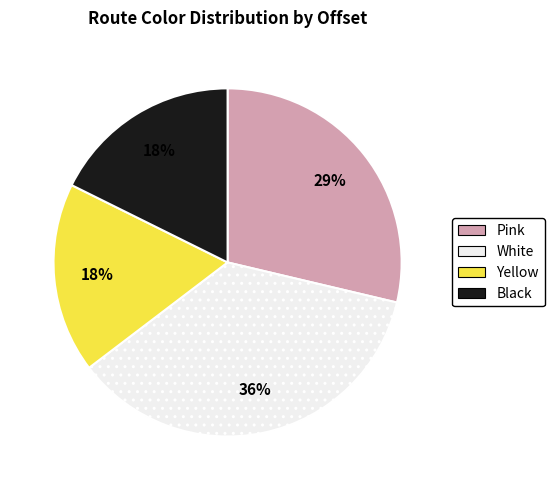

Which slice is the largest?

White